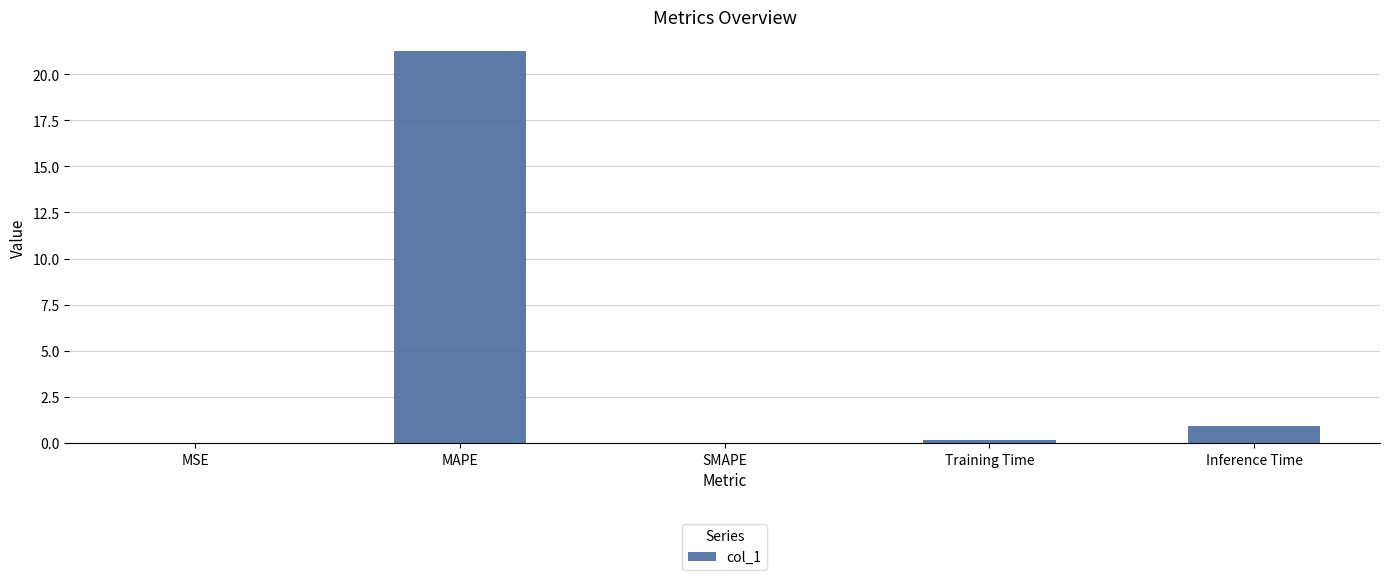

At which label is the value closest to 10?

Inference Time